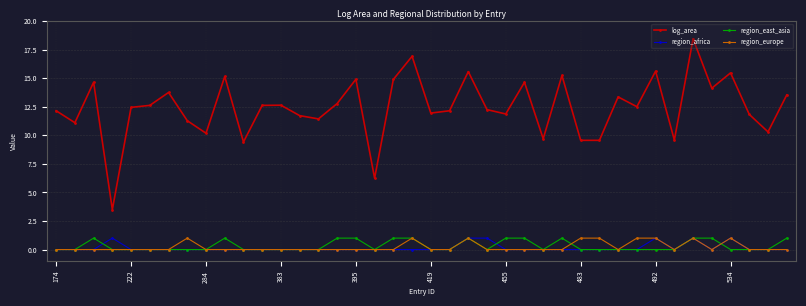

True or false: region_africa has more than 2 interior local peaks.

True